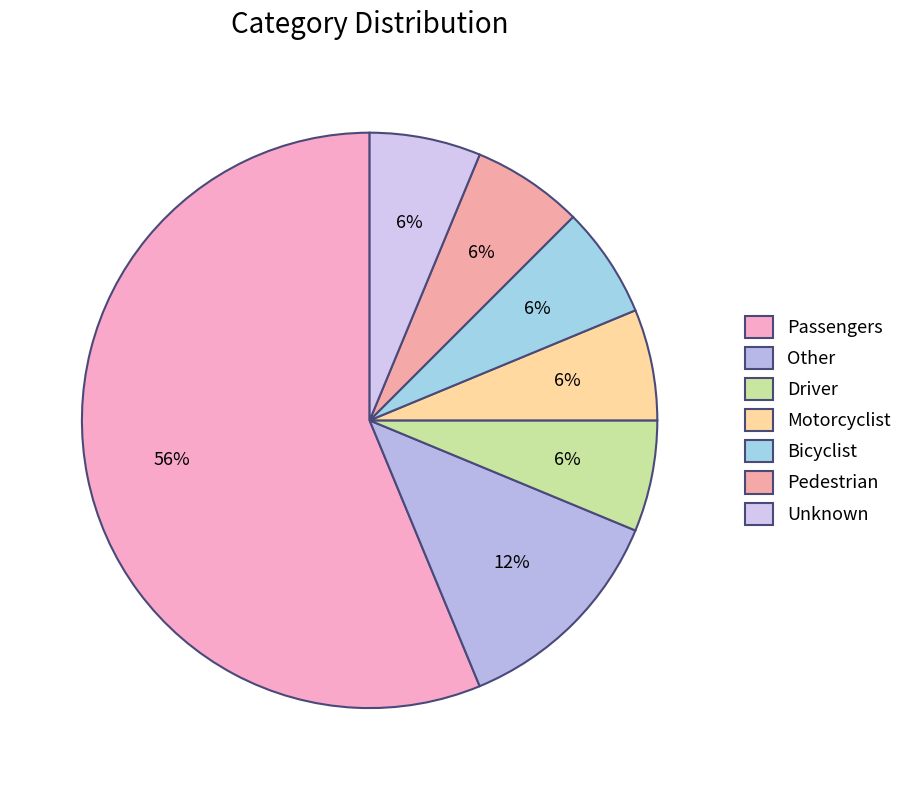

True or false: Passengers accounts for 48% of the total.

False